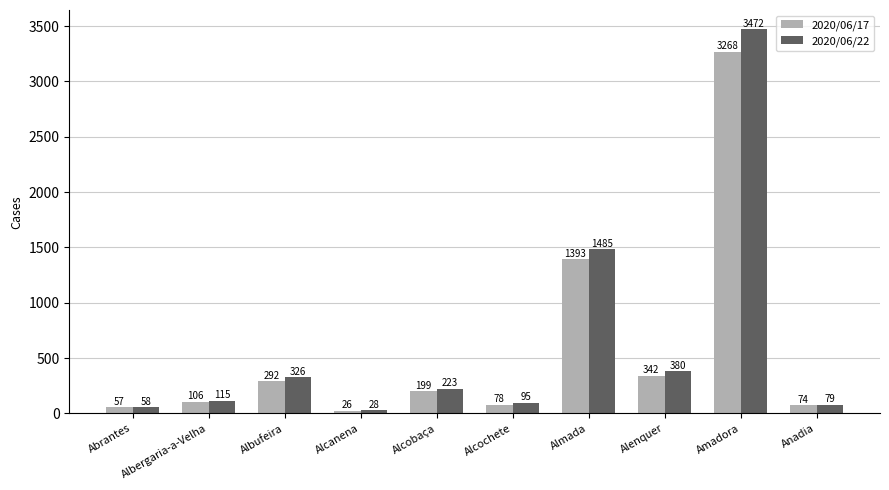

True or false: 2020/06/17 has a value of 1393 at Almada.

True